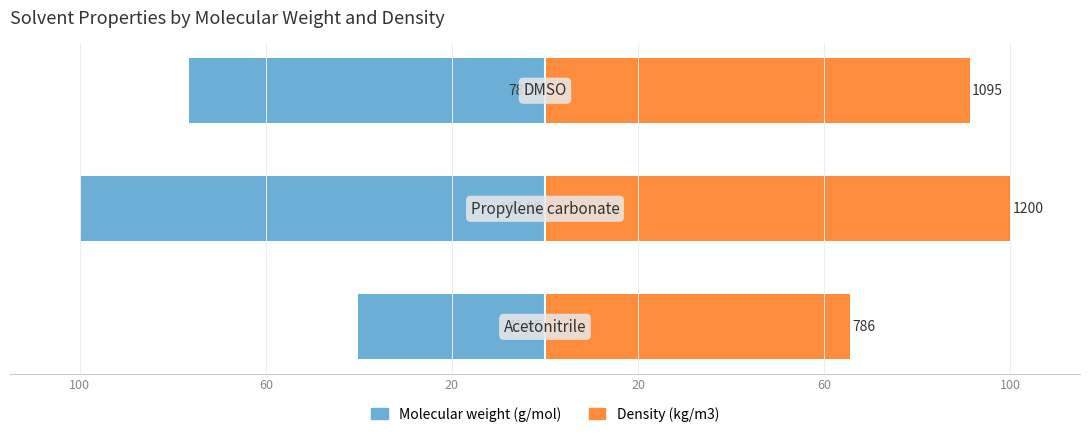

Is the value of Molecular weight (g/mol) at 20 greater than the value of Density (kg/m3) at 60?

No